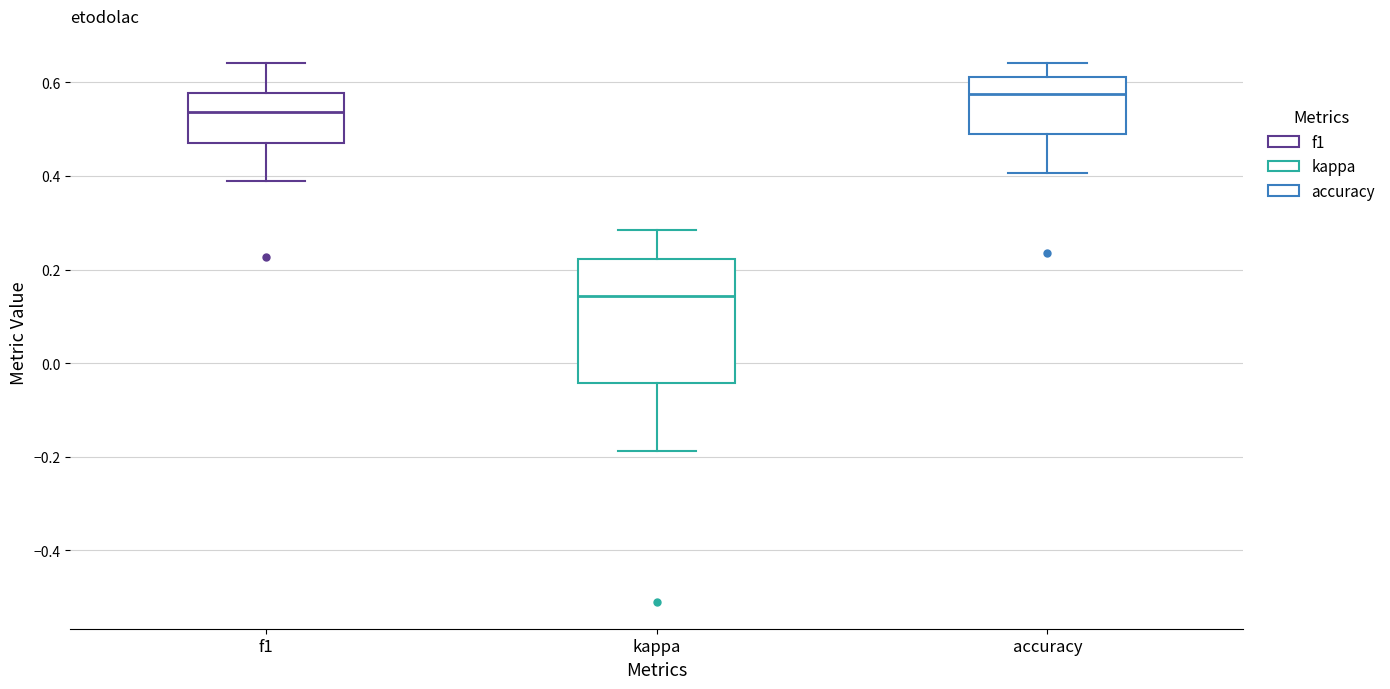

Which box is the tallest, from its lower edge to its upper edge?

kappa